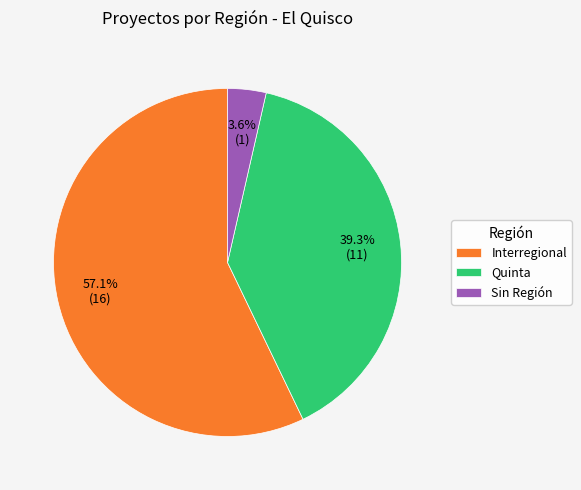

Between Interregional and Sin Región, which is larger?

Interregional